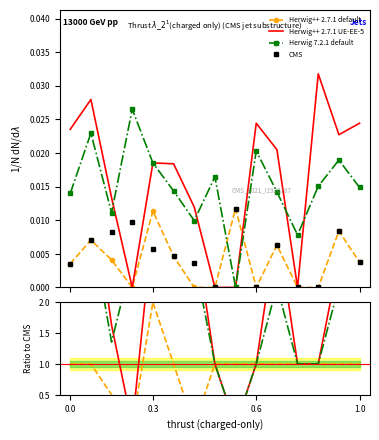

How many positive values does the Herwig 7.2.1 default series have?

14